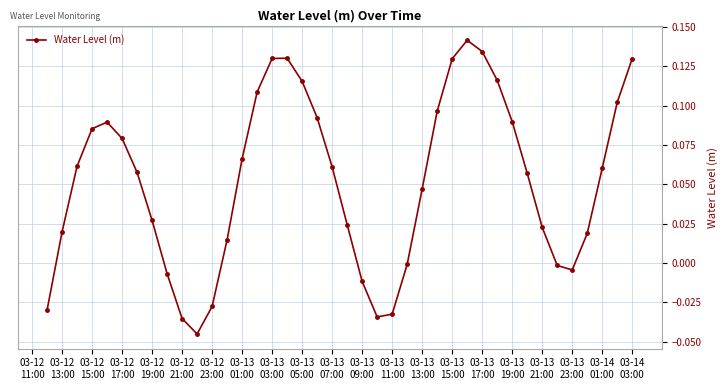

How many points are higher than both their immediate neighbors (excluding endpoints)?

3